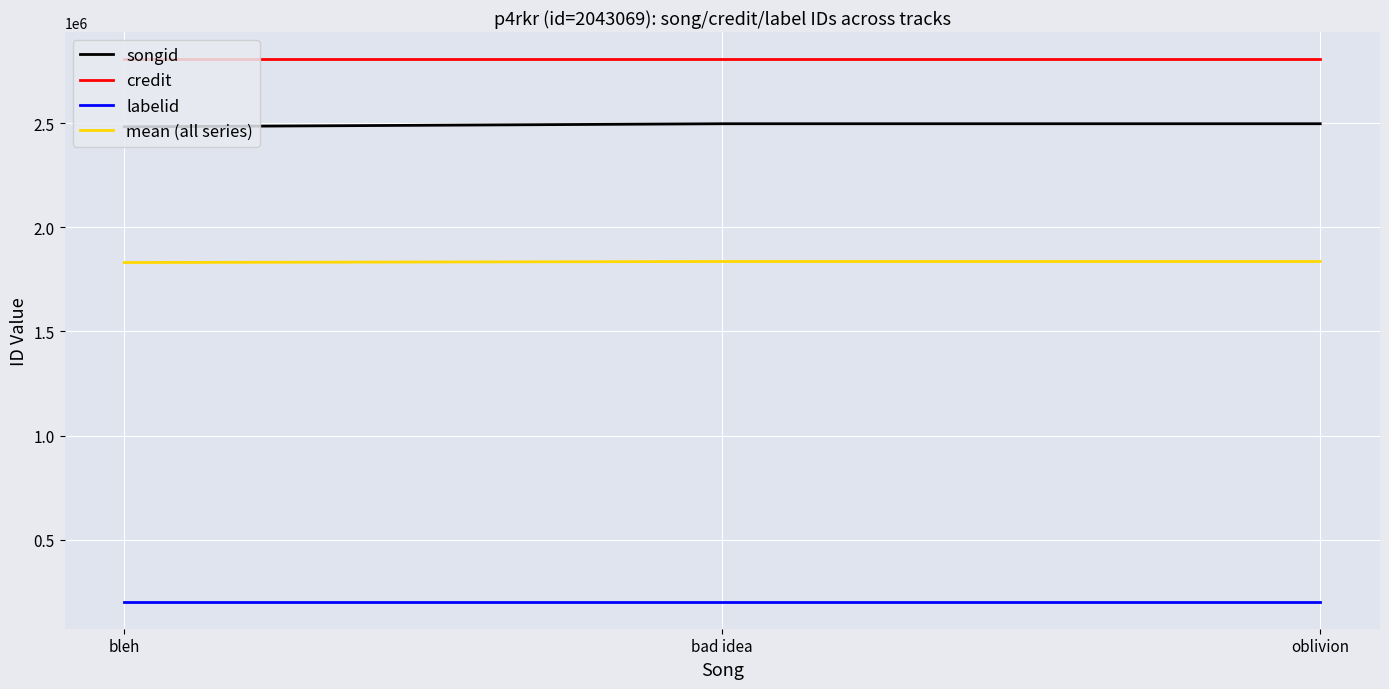

What is the approximate value of credit at oblivion?

2807163.0